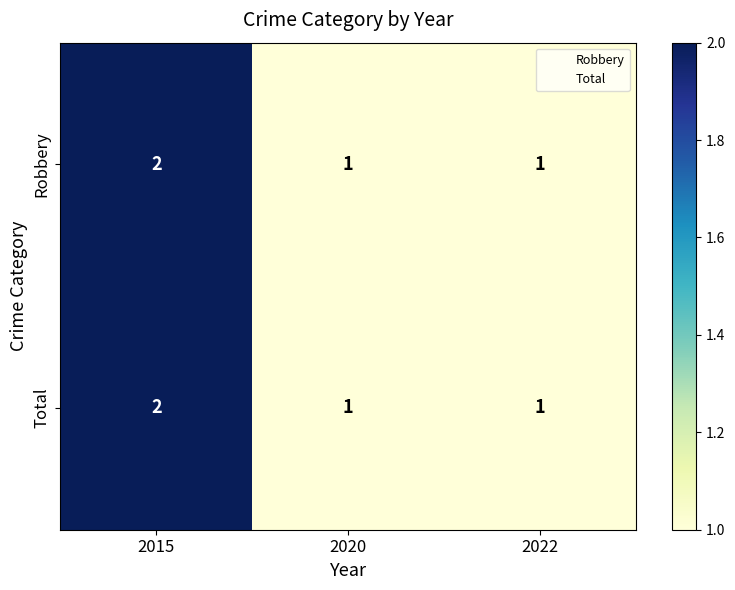

Is the value of Robbery at 2015 greater than the value of Total at 2020?

Yes